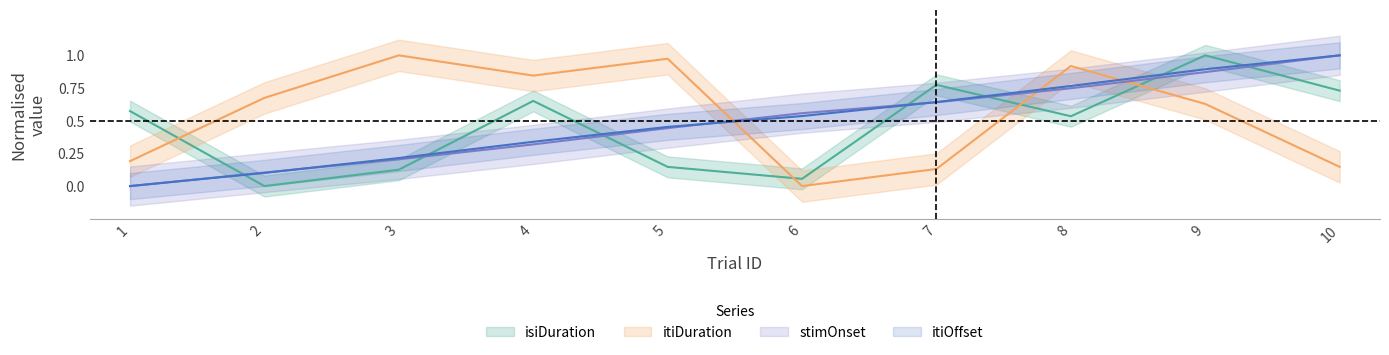

Reading right to left, list all the values displayed in this chart.

isiDuration: 10=0.7	9=1.0	8=0.5	7=0.8	6=0.1	5=0.1	4=0.7	3=0.1	2=0.0	1=0.6
itiDuration: 10=0.1	9=0.6	8=0.9	7=0.1	6=0.0	5=1.0	4=0.8	3=1.0	2=0.7	1=0.2
stimOnset: 10=1.0	9=0.9	8=0.7	7=0.6	6=0.6	5=0.4	4=0.3	3=0.2	2=0.1	1=0.0
itiOffset: 10=1.0	9=0.9	8=0.8	7=0.6	6=0.5	5=0.5	4=0.3	3=0.2	2=0.1	1=0.0